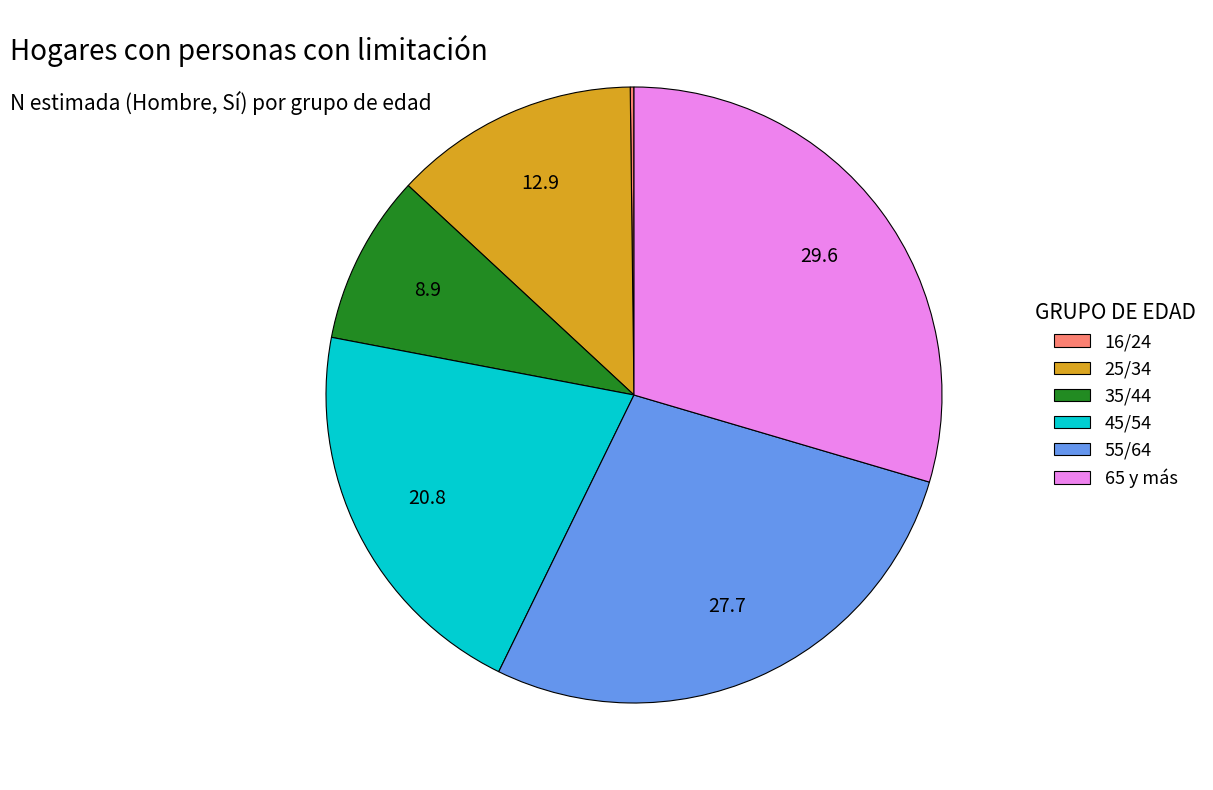

True or false: 35/44 accounts for 9% of the total.

True